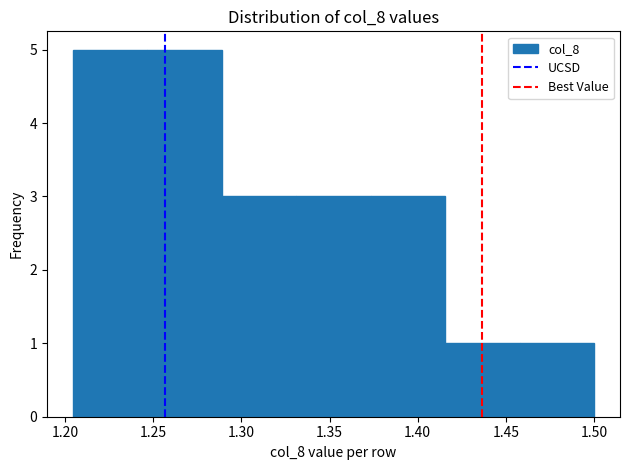

Reading left to right, transcribe this chart: for each bar, give the range it covers on the x-axis and its height. Neither the bar edges nor the heights are printed on the chart, so give them approximately, as read against the axes.

1.205 to 1.245: 5
1.245 to 1.290: 5
1.290 to 1.330: 3
1.330 to 1.375: 3
1.375 to 1.415: 3
1.415 to 1.460: 1
1.460 to 1.500: 1